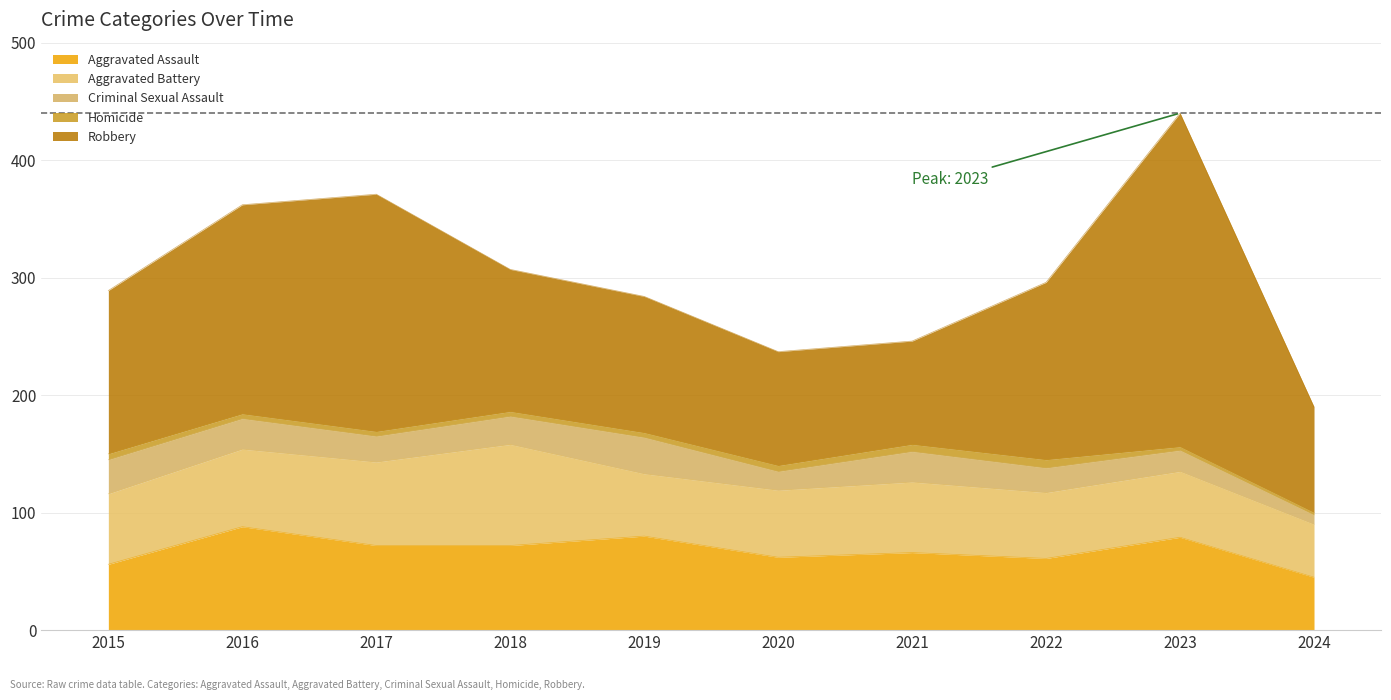

Rank the series at 2022 from highest to lowest value.

Robbery, Aggravated Assault, Aggravated Battery, Criminal Sexual Assault, Homicide